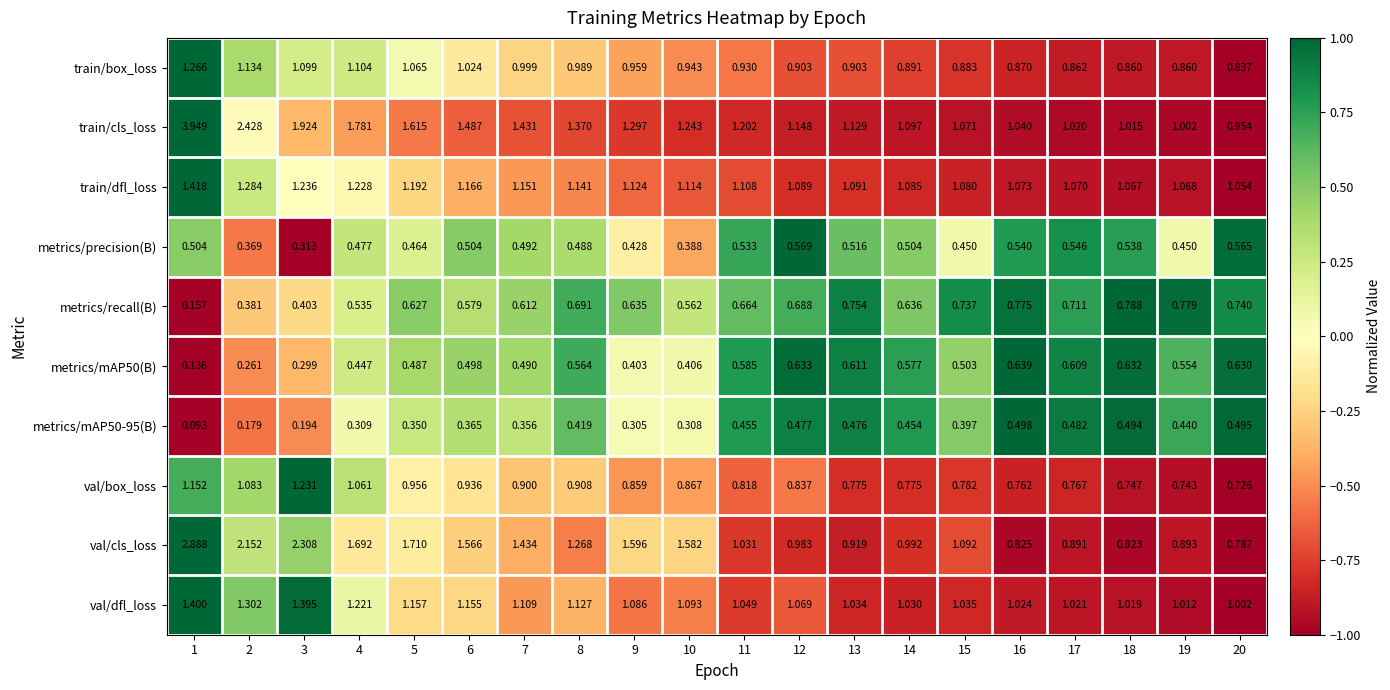

Count the number of categories in the chart.

20